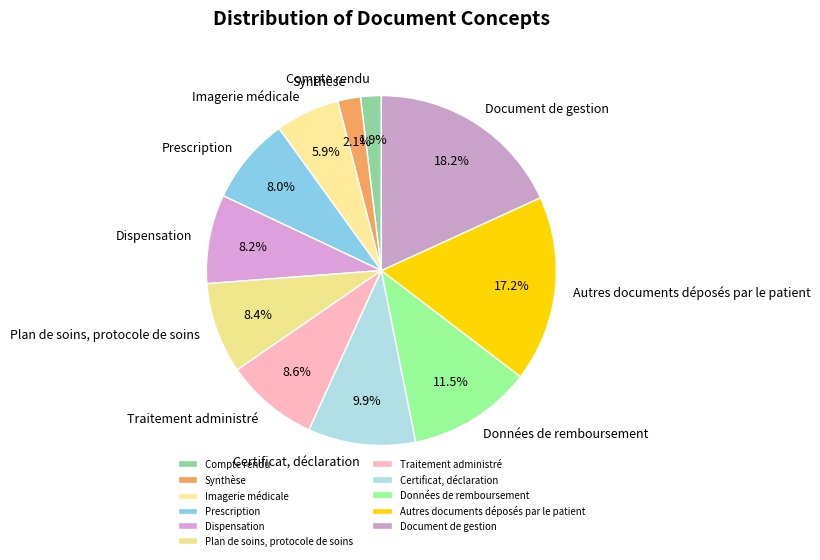

True or false: Imagerie médicale accounts for 20% of the total.

False